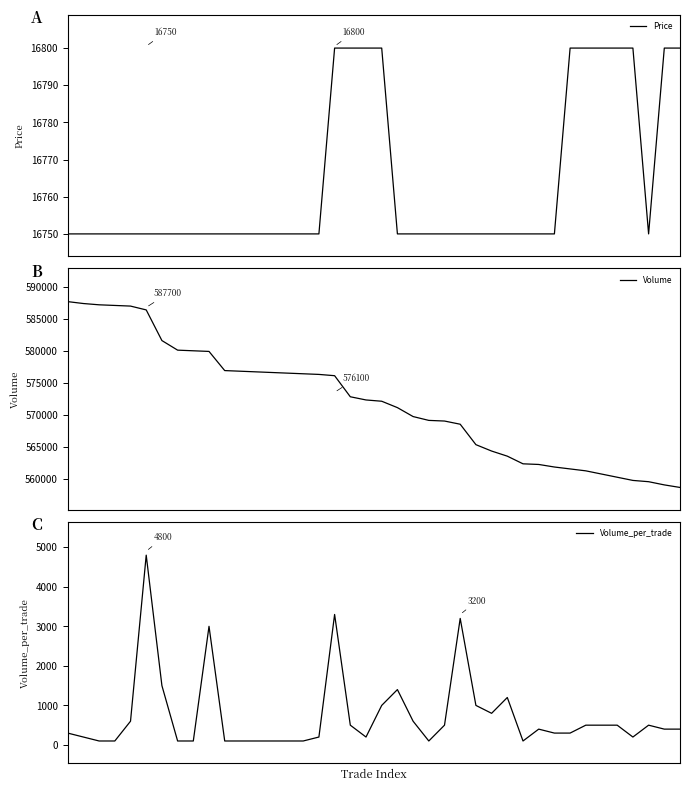

Between 32 and 29, which is larger?

32